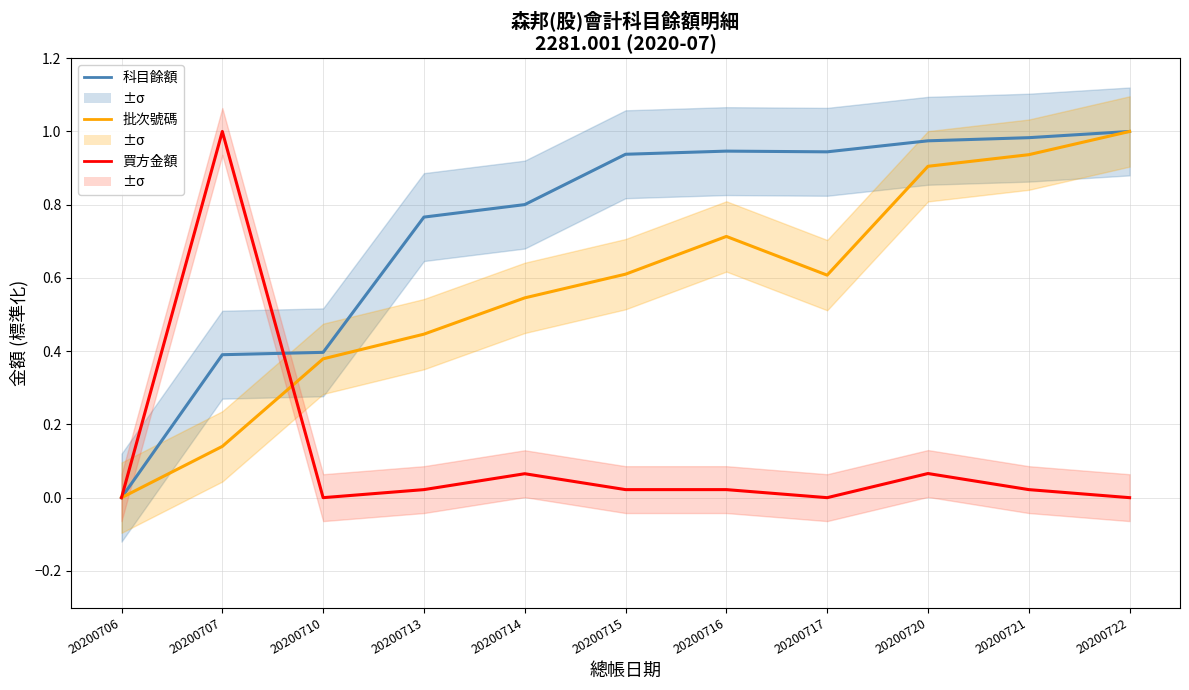

What value does the 批次號碼 series have at 20200707?

0.1